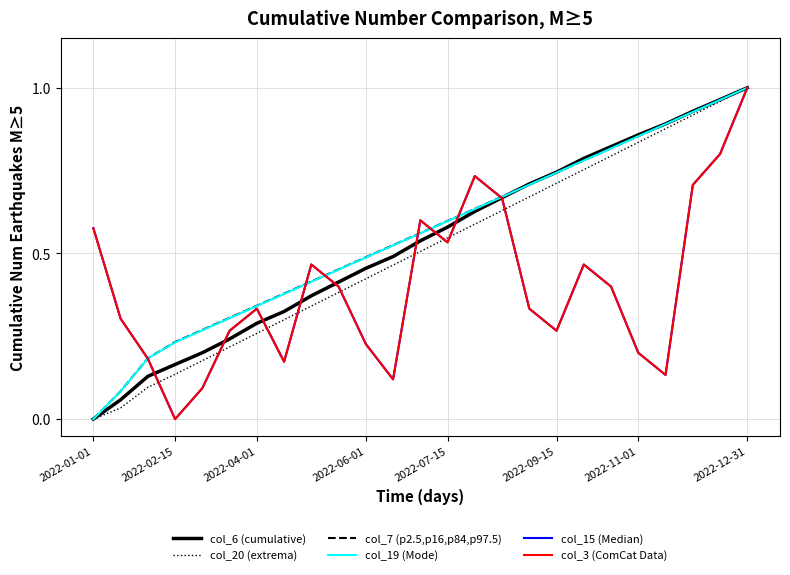

Does the chart display data point markers on the line(s)?

No